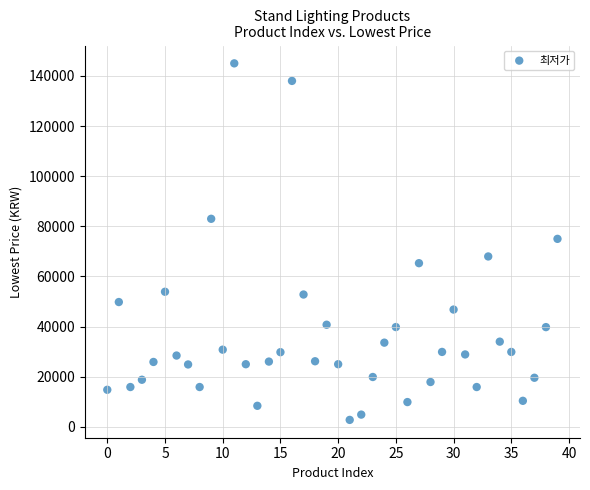

What is the range of Y values (max minus min)?

142210